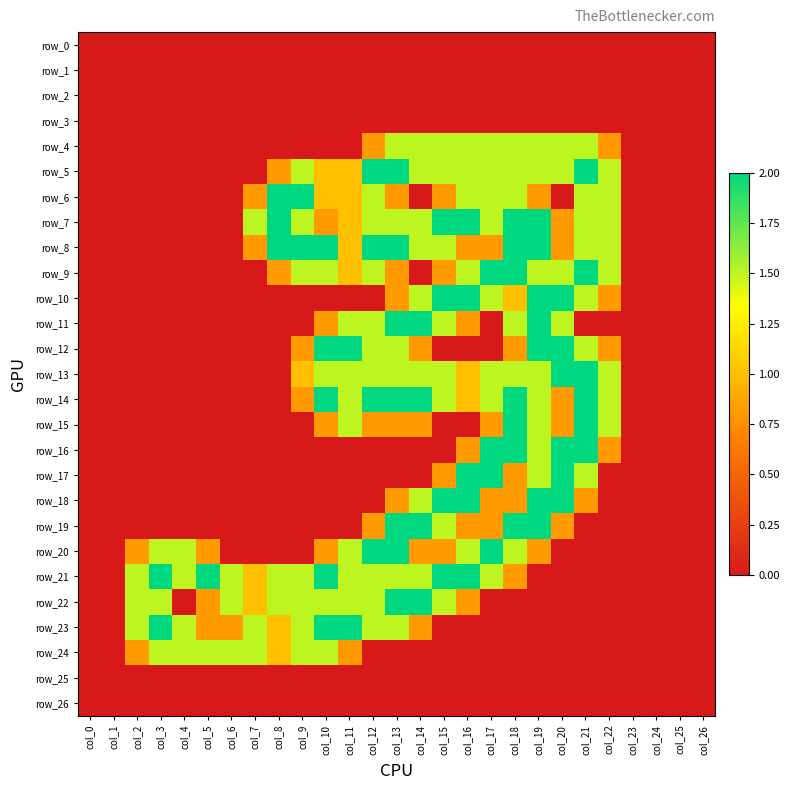

Reading right to left, extract all data points from this chart.

row_0: 0.0	0.0	0.0	0.0	0.0	0.0	0.0	0.0	0.0	0.0	0.0	0.0	0.0	0.0	0.0	0.0	0.0	0.0	0.0	0.0	0.0	0.0	0.0	0.0	0.0	0.0	0.0
row_1: 0.0	0.0	0.0	0.0	0.0	0.0	0.0	0.0	0.0	0.0	0.0	0.0	0.0	0.0	0.0	0.0	0.0	0.0	0.0	0.0	0.0	0.0	0.0	0.0	0.0	0.0	0.0
row_2: 0.0	0.0	0.0	0.0	0.0	0.0	0.0	0.0	0.0	0.0	0.0	0.0	0.0	0.0	0.0	0.0	0.0	0.0	0.0	0.0	0.0	0.0	0.0	0.0	0.0	0.0	0.0
row_3: 0.0	0.0	0.0	0.0	0.0	0.0	0.0	0.0	0.0	0.0	0.0	0.0	0.0	0.0	0.0	0.0	0.0	0.0	0.0	0.0	0.0	0.0	0.0	0.0	0.0	0.0	0.0
row_4: 0.0	0.0	0.0	0.0	0.8	1.5	1.5	1.5	1.5	1.5	1.5	1.5	1.5	1.5	0.8	0.0	0.0	0.0	0.0	0.0	0.0	0.0	0.0	0.0	0.0	0.0	0.0
row_5: 0.0	0.0	0.0	0.0	1.5	2.0	1.5	1.5	1.5	1.5	1.5	1.5	1.5	2.0	2.0	1.0	1.0	1.5	0.8	0.0	0.0	0.0	0.0	0.0	0.0	0.0	0.0
row_6: 0.0	0.0	0.0	0.0	1.5	1.5	0.0	0.8	1.5	1.5	1.5	0.8	0.0	0.8	1.5	1.0	1.0	2.0	2.0	0.8	0.0	0.0	0.0	0.0	0.0	0.0	0.0
row_7: 0.0	0.0	0.0	0.0	1.5	1.5	0.8	2.0	2.0	1.5	2.0	2.0	1.5	1.5	1.5	1.0	0.8	1.5	2.0	1.5	0.0	0.0	0.0	0.0	0.0	0.0	0.0
row_8: 0.0	0.0	0.0	0.0	1.5	1.5	0.8	2.0	2.0	0.8	0.8	1.5	1.5	2.0	2.0	1.0	2.0	2.0	2.0	0.8	0.0	0.0	0.0	0.0	0.0	0.0	0.0
row_9: 0.0	0.0	0.0	0.0	1.5	2.0	1.5	1.5	2.0	2.0	1.5	0.8	0.0	0.8	1.5	1.0	1.5	1.5	0.8	0.0	0.0	0.0	0.0	0.0	0.0	0.0	0.0
row_10: 0.0	0.0	0.0	0.0	0.8	1.5	2.0	2.0	1.0	1.5	2.0	2.0	1.5	0.8	0.0	0.0	0.0	0.0	0.0	0.0	0.0	0.0	0.0	0.0	0.0	0.0	0.0
row_11: 0.0	0.0	0.0	0.0	0.0	0.0	1.5	2.0	1.5	0.0	0.8	1.5	2.0	2.0	1.5	1.5	0.8	0.0	0.0	0.0	0.0	0.0	0.0	0.0	0.0	0.0	0.0
row_12: 0.0	0.0	0.0	0.0	0.8	1.5	2.0	2.0	0.8	0.0	0.0	0.0	0.8	1.5	1.5	2.0	2.0	0.8	0.0	0.0	0.0	0.0	0.0	0.0	0.0	0.0	0.0
row_13: 0.0	0.0	0.0	0.0	1.5	2.0	2.0	1.5	1.5	1.5	1.0	1.5	1.5	1.5	1.5	1.5	1.5	1.0	0.0	0.0	0.0	0.0	0.0	0.0	0.0	0.0	0.0
row_14: 0.0	0.0	0.0	0.0	1.5	2.0	0.8	1.5	2.0	1.5	1.0	1.5	2.0	2.0	2.0	1.5	2.0	0.8	0.0	0.0	0.0	0.0	0.0	0.0	0.0	0.0	0.0
row_15: 0.0	0.0	0.0	0.0	1.5	2.0	0.8	1.5	2.0	0.8	0.0	0.0	0.8	0.8	0.8	1.5	0.8	0.0	0.0	0.0	0.0	0.0	0.0	0.0	0.0	0.0	0.0
row_16: 0.0	0.0	0.0	0.0	0.8	2.0	2.0	1.5	2.0	2.0	0.8	0.0	0.0	0.0	0.0	0.0	0.0	0.0	0.0	0.0	0.0	0.0	0.0	0.0	0.0	0.0	0.0
row_17: 0.0	0.0	0.0	0.0	0.0	1.5	2.0	1.5	0.8	2.0	2.0	0.8	0.0	0.0	0.0	0.0	0.0	0.0	0.0	0.0	0.0	0.0	0.0	0.0	0.0	0.0	0.0
row_18: 0.0	0.0	0.0	0.0	0.0	0.8	2.0	2.0	0.8	0.8	2.0	2.0	1.5	0.8	0.0	0.0	0.0	0.0	0.0	0.0	0.0	0.0	0.0	0.0	0.0	0.0	0.0
row_19: 0.0	0.0	0.0	0.0	0.0	0.0	0.8	2.0	2.0	0.8	0.8	1.5	2.0	2.0	0.8	0.0	0.0	0.0	0.0	0.0	0.0	0.0	0.0	0.0	0.0	0.0	0.0
row_20: 0.0	0.0	0.0	0.0	0.0	0.0	0.0	0.8	1.5	2.0	1.5	0.8	0.8	2.0	2.0	1.5	0.8	0.0	0.0	0.0	0.0	0.8	1.5	1.5	0.8	0.0	0.0
row_21: 0.0	0.0	0.0	0.0	0.0	0.0	0.0	0.0	0.8	1.5	2.0	2.0	1.5	1.5	1.5	1.5	2.0	1.5	1.5	1.0	1.5	2.0	1.5	2.0	1.5	0.0	0.0
row_22: 0.0	0.0	0.0	0.0	0.0	0.0	0.0	0.0	0.0	0.0	0.8	1.5	2.0	2.0	1.5	1.5	1.5	1.5	1.5	1.0	1.5	0.8	0.0	1.5	1.5	0.0	0.0
row_23: 0.0	0.0	0.0	0.0	0.0	0.0	0.0	0.0	0.0	0.0	0.0	0.0	0.8	1.5	1.5	2.0	2.0	1.5	1.0	1.5	0.8	0.8	1.5	2.0	1.5	0.0	0.0
row_24: 0.0	0.0	0.0	0.0	0.0	0.0	0.0	0.0	0.0	0.0	0.0	0.0	0.0	0.0	0.0	0.8	1.5	1.5	1.0	1.5	1.5	1.5	1.5	1.5	0.8	0.0	0.0
row_25: 0.0	0.0	0.0	0.0	0.0	0.0	0.0	0.0	0.0	0.0	0.0	0.0	0.0	0.0	0.0	0.0	0.0	0.0	0.0	0.0	0.0	0.0	0.0	0.0	0.0	0.0	0.0
row_26: 0.0	0.0	0.0	0.0	0.0	0.0	0.0	0.0	0.0	0.0	0.0	0.0	0.0	0.0	0.0	0.0	0.0	0.0	0.0	0.0	0.0	0.0	0.0	0.0	0.0	0.0	0.0